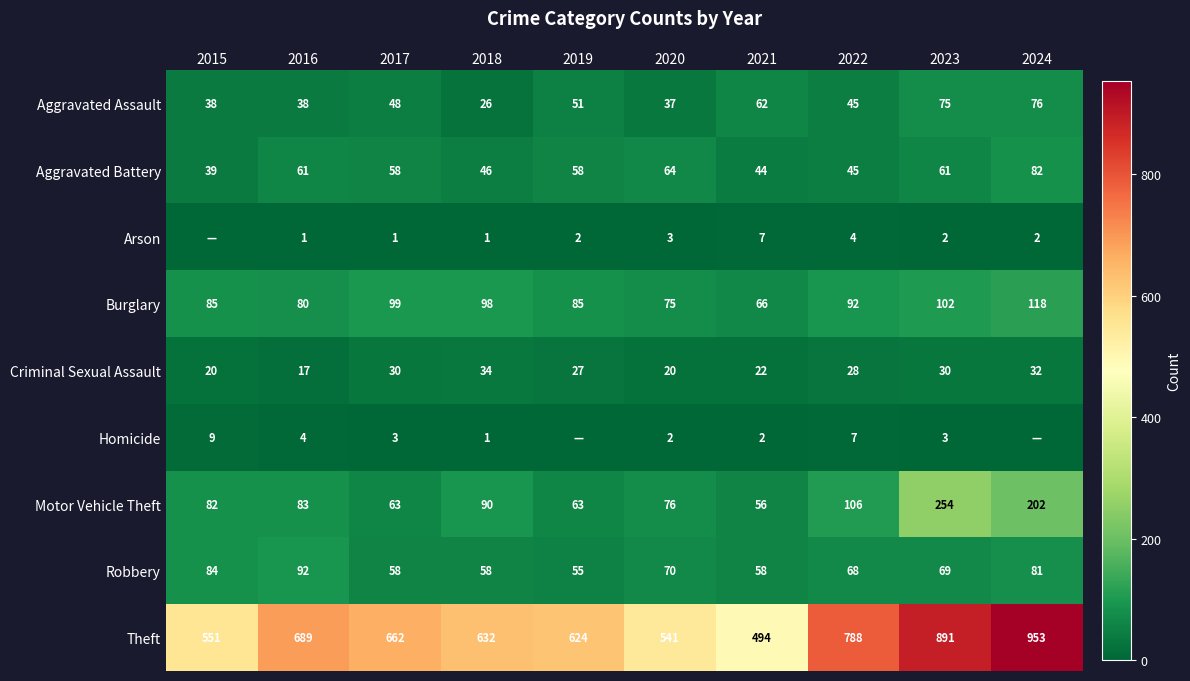

What is the total value across all series at 2023?

1487